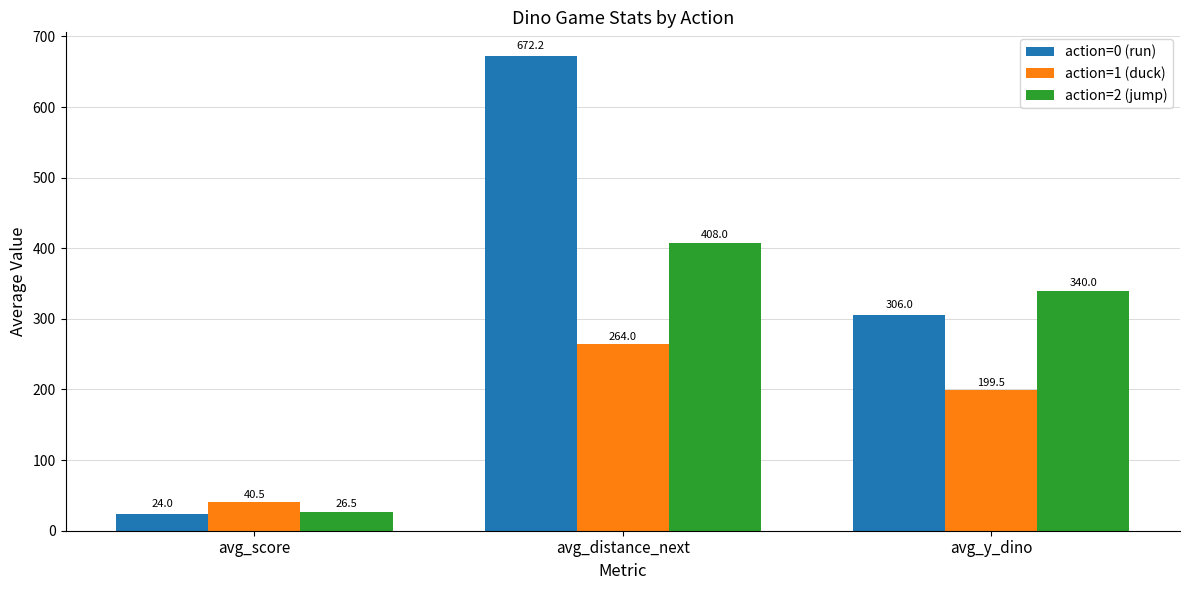

Reading left to right, extract all data points from this chart.

action=0 (run): 24.0	672.2	306.0
action=1 (duck): 40.5	264.0	199.5
action=2 (jump): 26.5	408.0	340.0